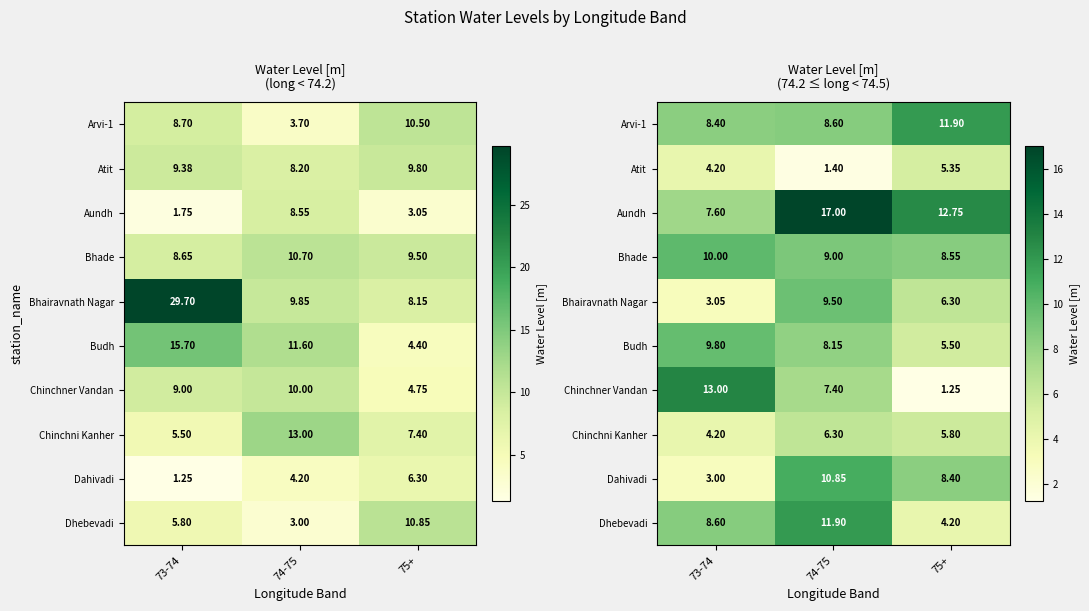

Where is Dahivadi nearest to the value 6?

75+